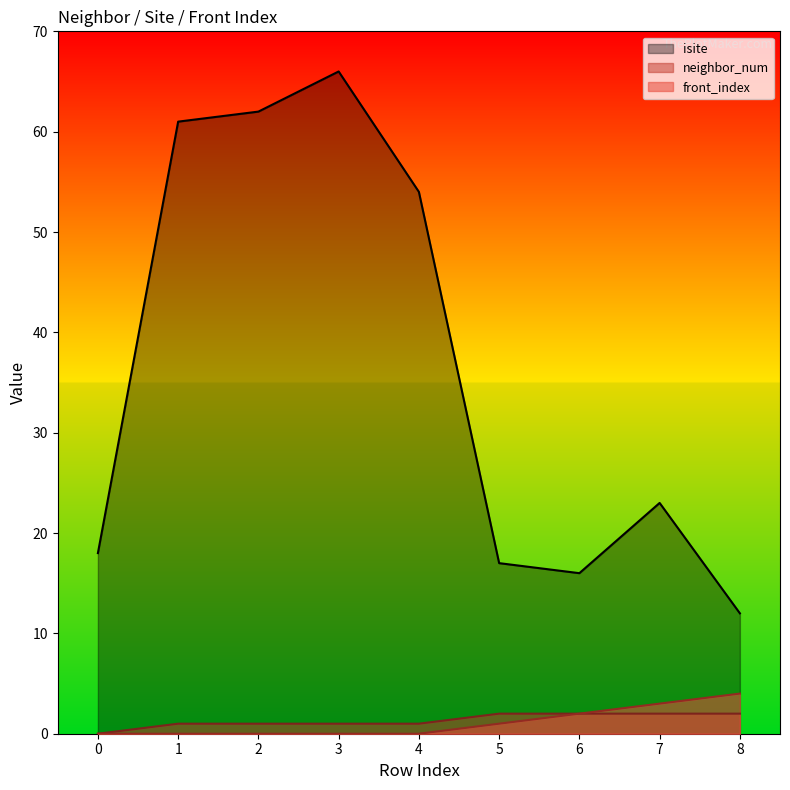

How many positive values does the neighbor_num series have?

8